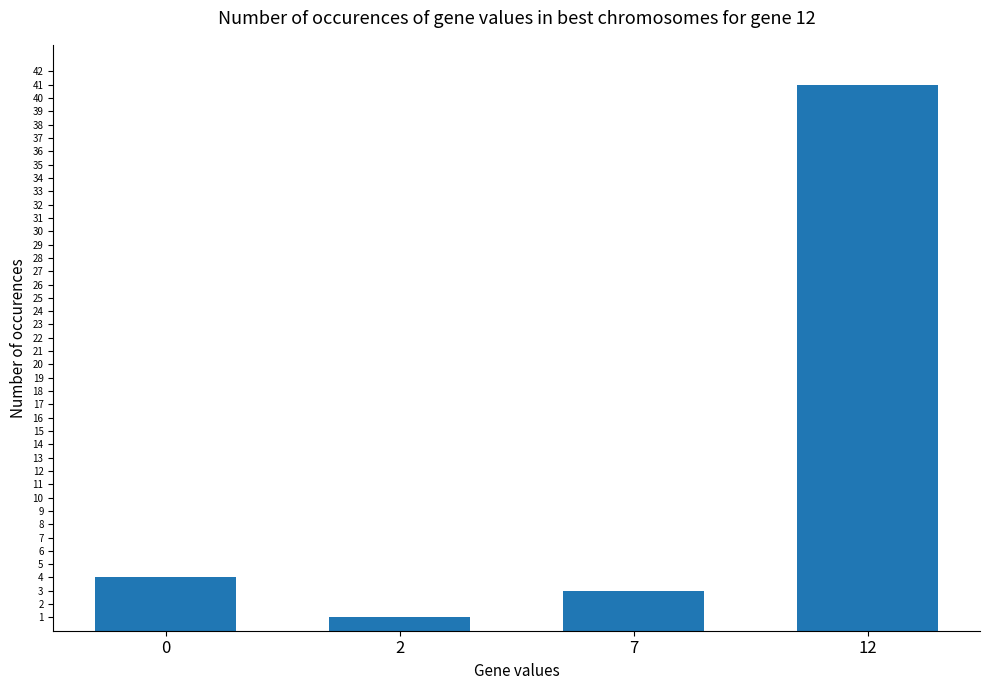

Rank the categories by value from lowest to highest.

2, 7, 0, 12